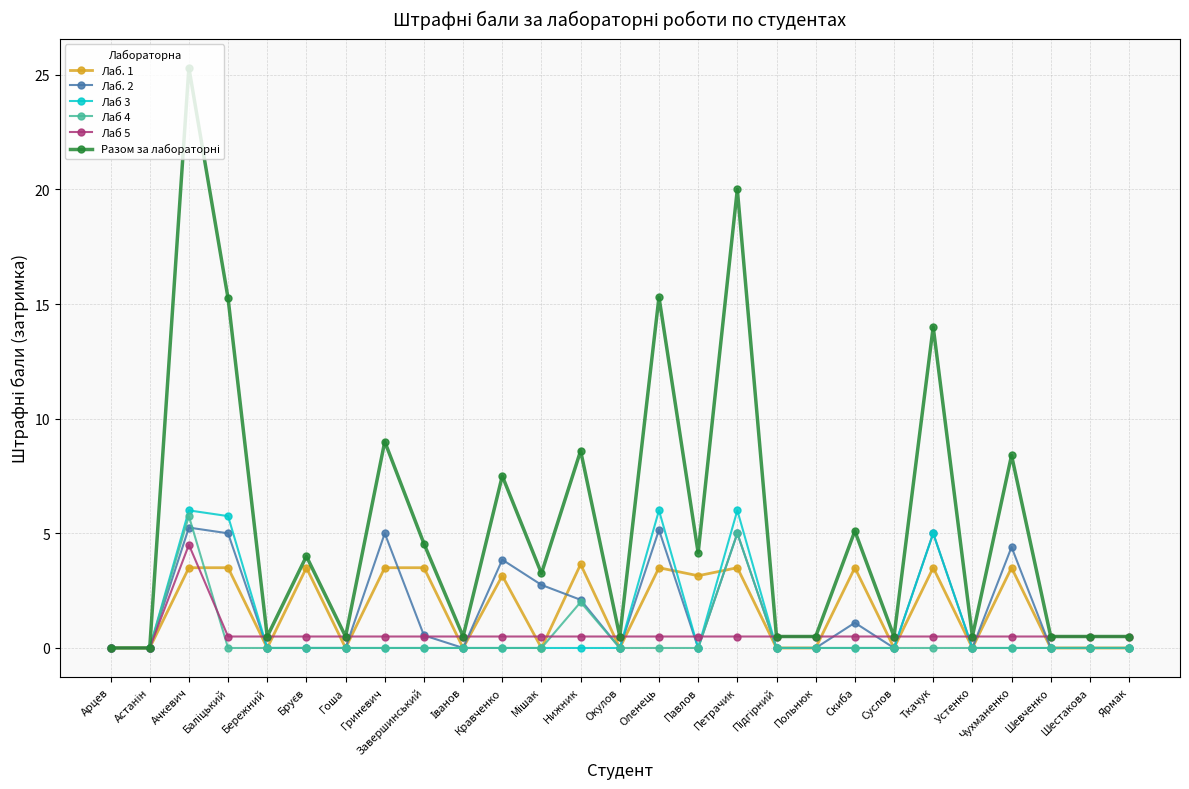

True or false: Лаб 4 has a value of -2.9 at Шестакова.

False